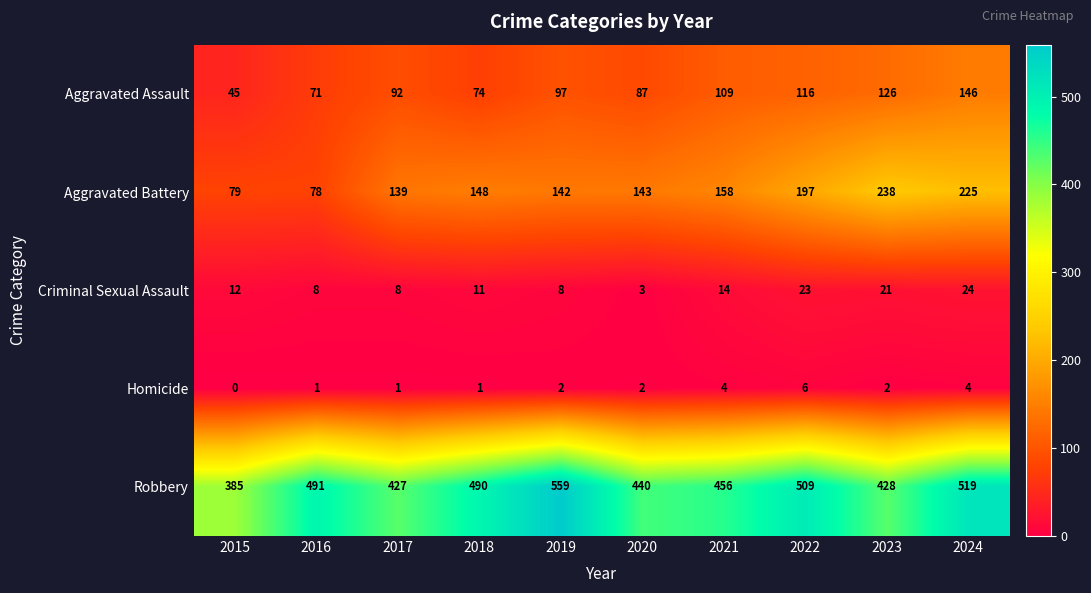

At which category does the chart reach its peak across all series?

2019